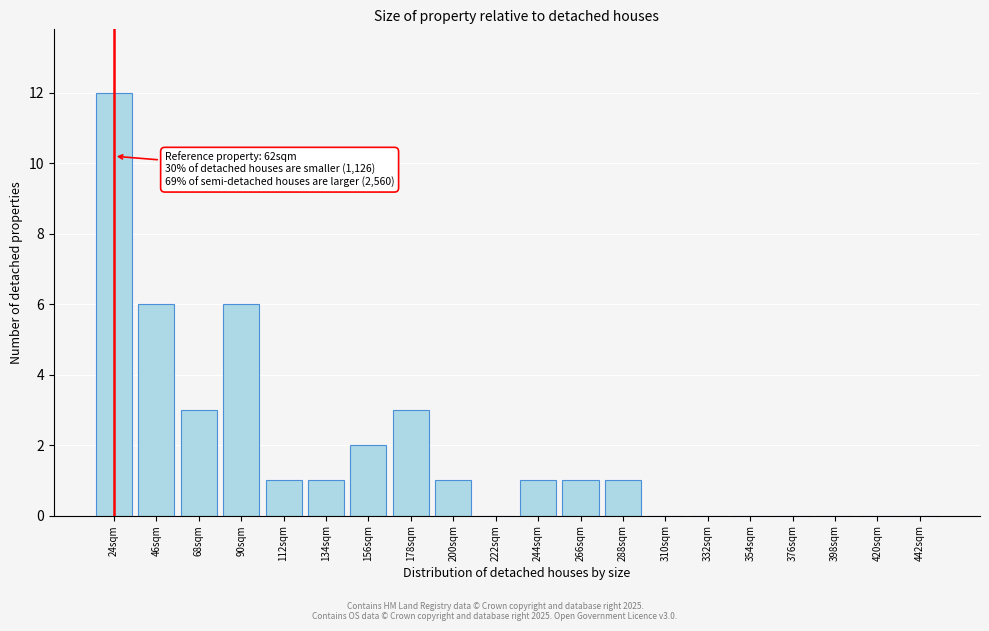

Reading left to right, what are all the values shown in this chart?

24sqm=12	46sqm=6	68sqm=3	90sqm=6	112sqm=1	134sqm=1	156sqm=2	178sqm=3	200sqm=1	222sqm=0	244sqm=1	266sqm=1	288sqm=1	310sqm=0	332sqm=0	354sqm=0	376sqm=0	398sqm=0	420sqm=0	442sqm=0